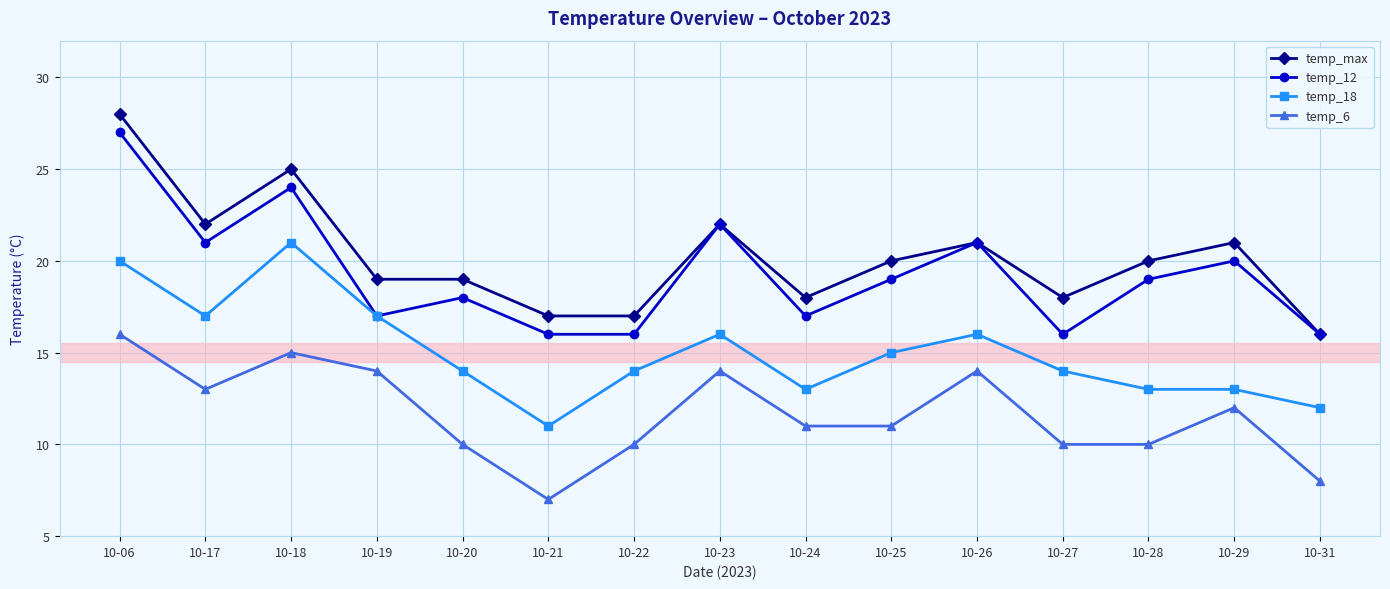

Which category has the lowest value across all series?

10-21